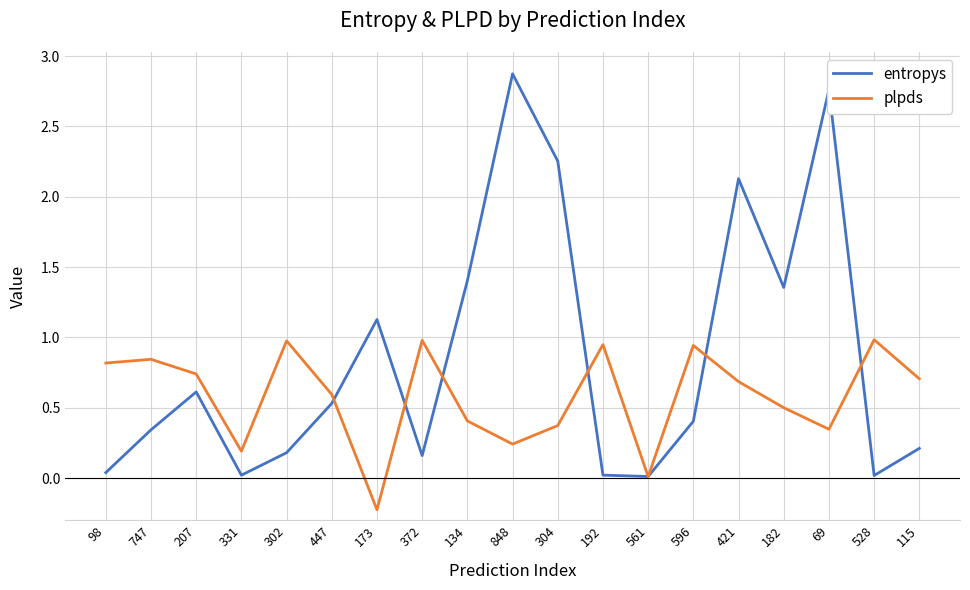

Between 134 and 69, which series saw the biggest shift?

entropys